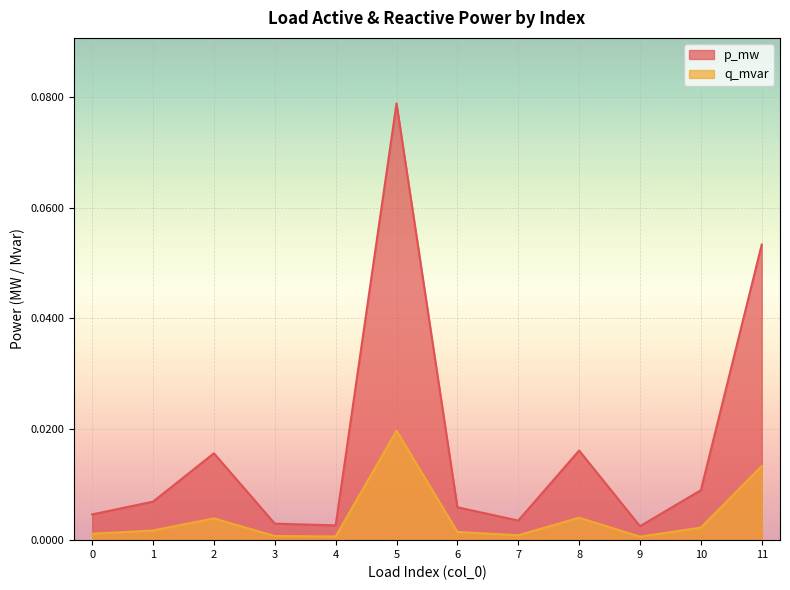

Between 10 and 11, which series saw the biggest shift?

p_mw